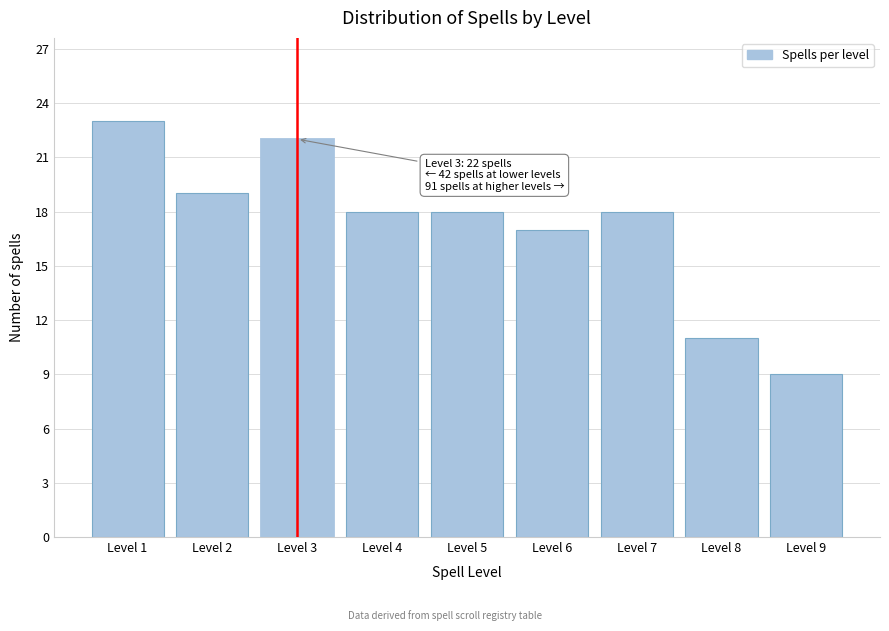

Reading right to left, list all the values displayed in this chart.

9	11	18	17	18	18	22	19	23